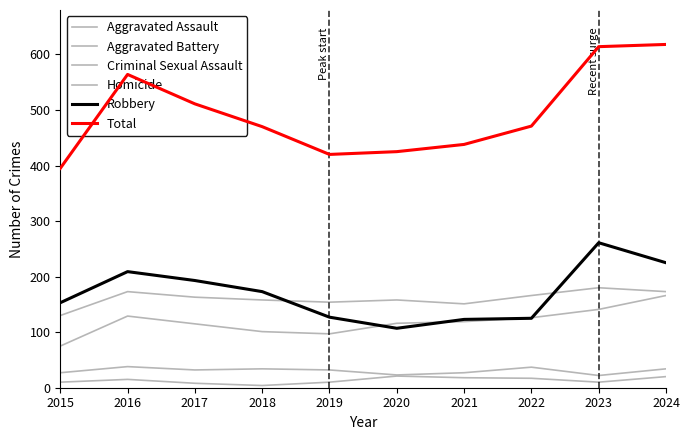

Which has a higher value, 2020 or 2016?

2016